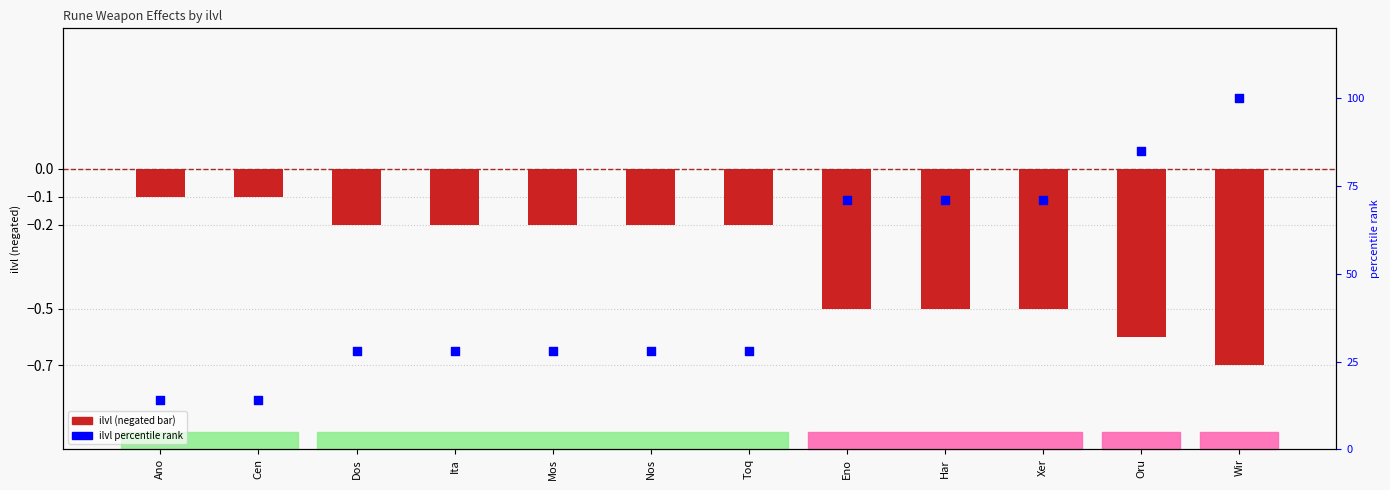

Which series has the largest Y range (max minus min)?

ilvl rank